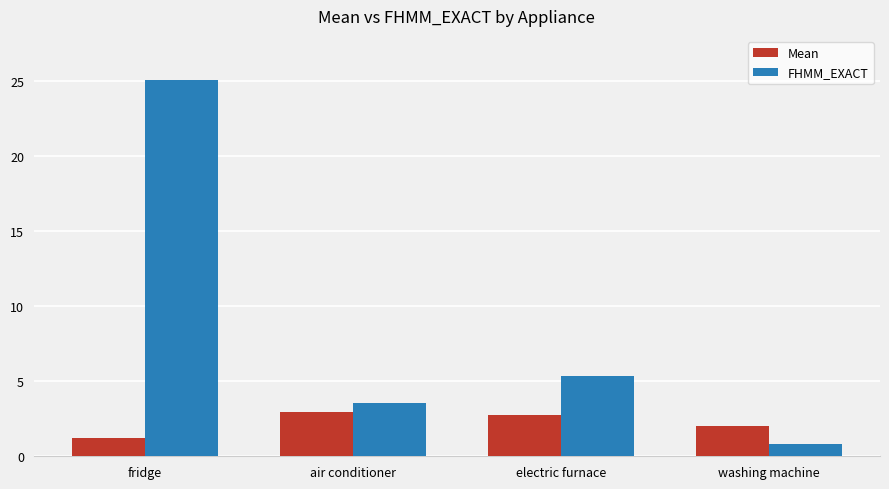

Which series has the widest spread of values?

FHMM_EXACT